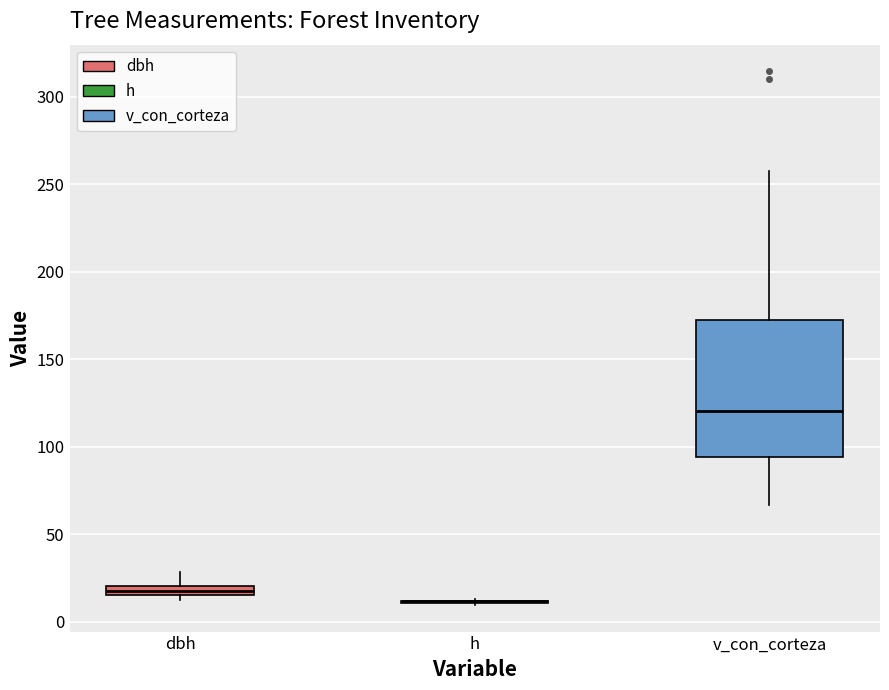

Which box is the tallest, from its lower edge to its upper edge?

v_con_corteza